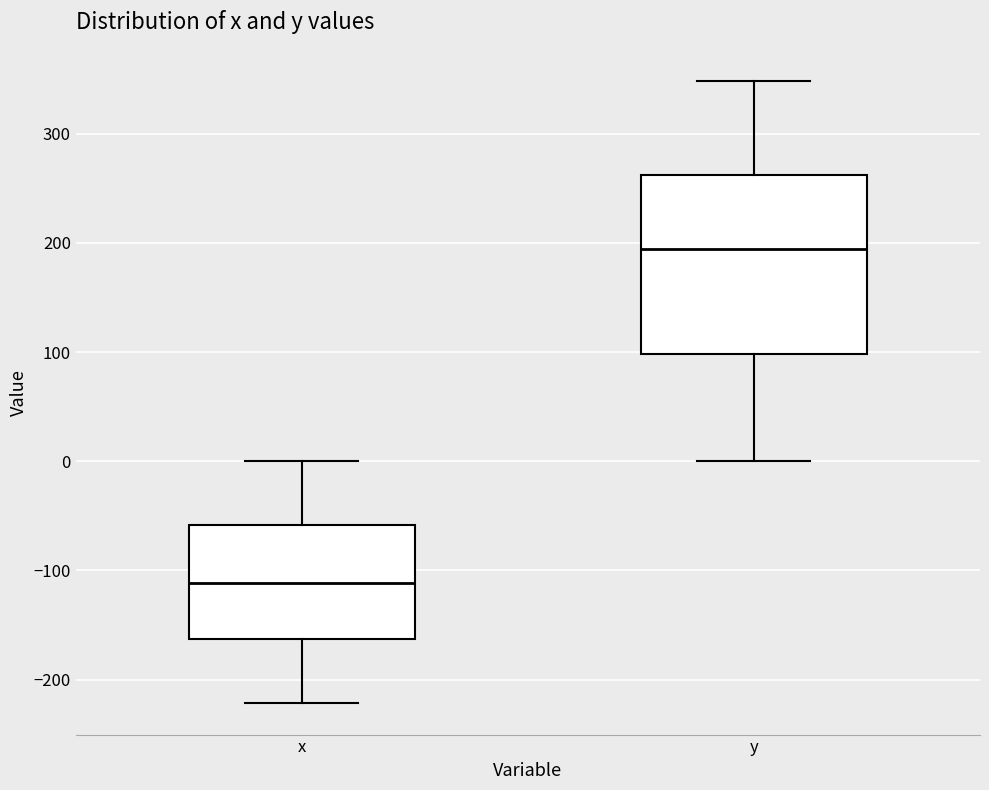

Where does the lower whisker of the box for y end on the y-axis? The values are not printed on the chart, so give them approximately, as read against the axis.

0